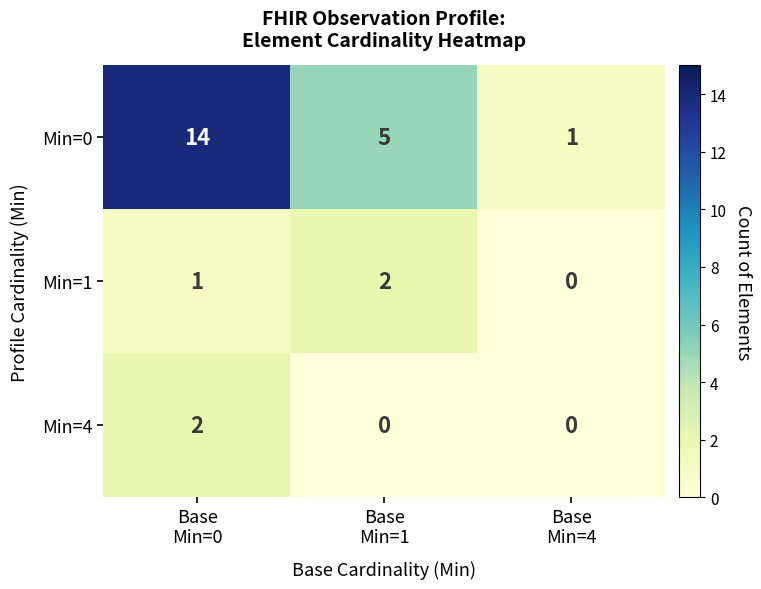

What is the sum of all Min=1 values?

3